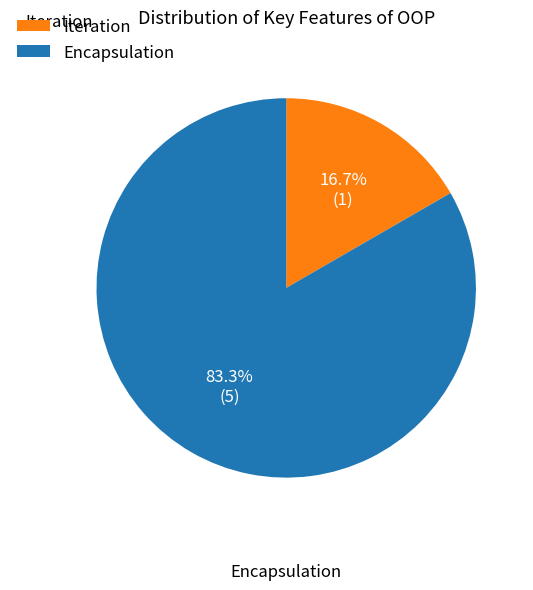

Which has a higher value, Encapsulation or Iteration?

Encapsulation